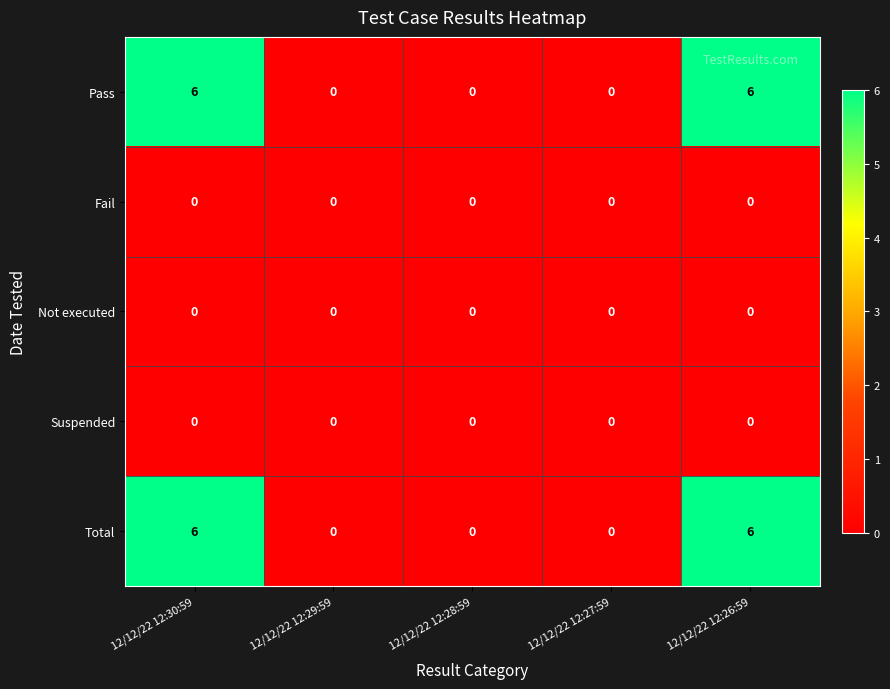

Is it true that Pass equals 6 at 12/12/22 12:26:59?

True